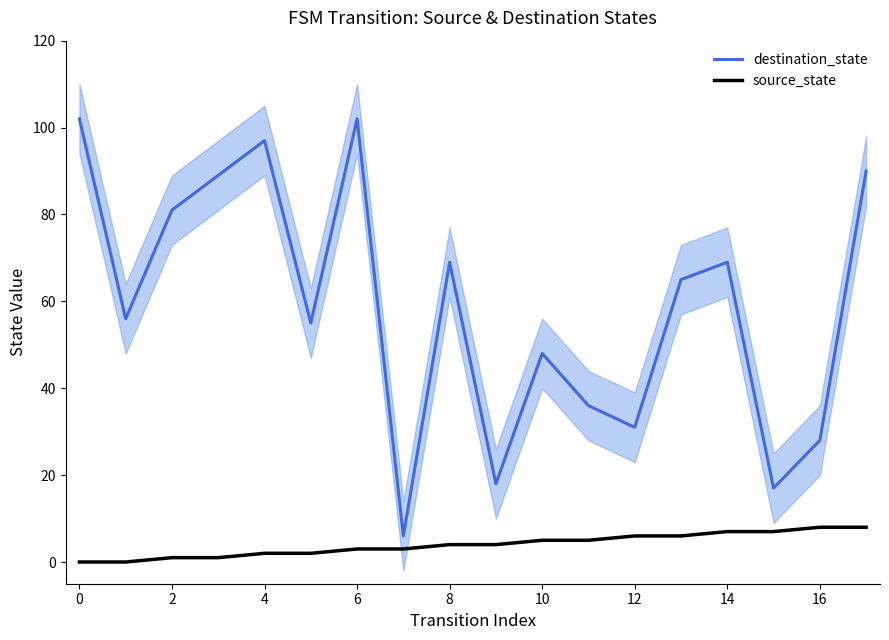

The value of source_state at 13 is 6. True or false?

True